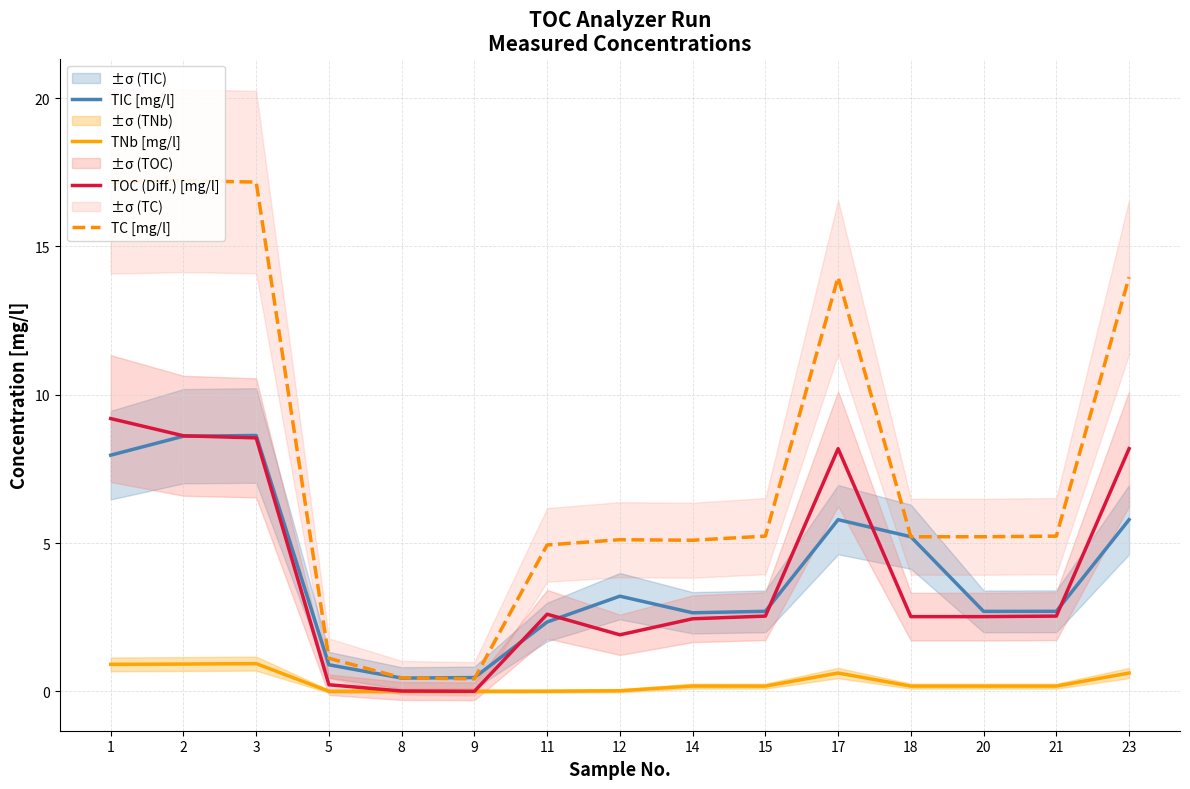

What is the sum of the TC [mg/l] values at 8 and 23?

14.4